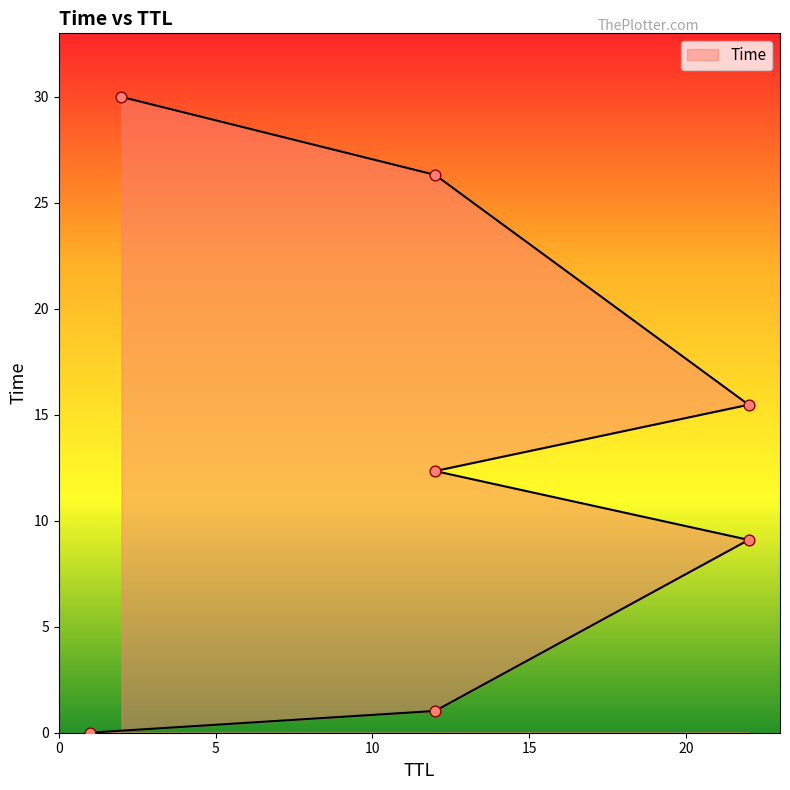

What is the ratio of the value at 12 to the value at 22?

1.7